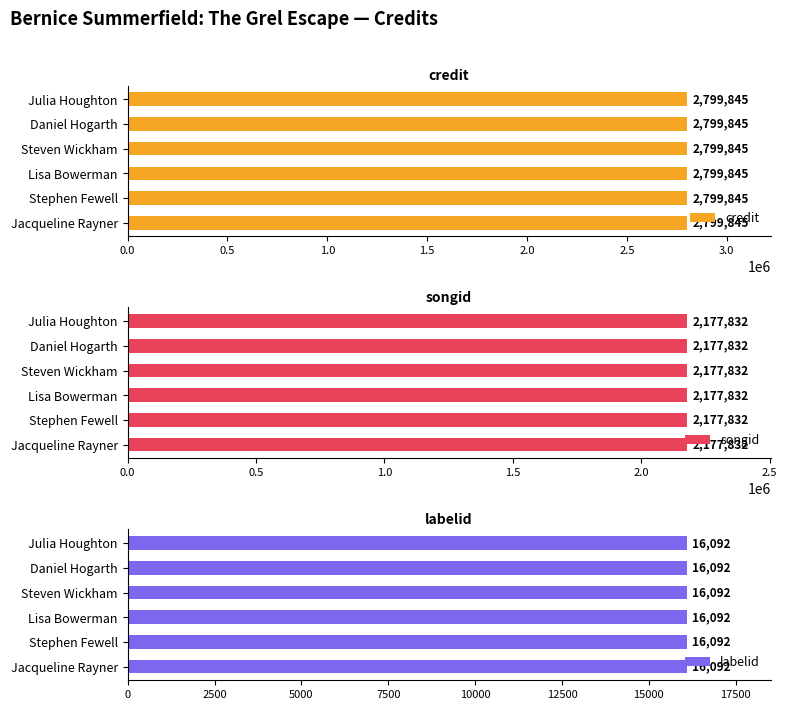

Reading left to right, list all the values displayed in this chart.

credit: Jacqueline Rayner=2799845	Stephen Fewell=2799845	Lisa Bowerman=2799845	Steven Wickham=2799845	Daniel Hogarth=2799845	Julia Houghton=2799845
songid: Jacqueline Rayner=2177832	Stephen Fewell=2177832	Lisa Bowerman=2177832	Steven Wickham=2177832	Daniel Hogarth=2177832	Julia Houghton=2177832
labelid: Jacqueline Rayner=16092	Stephen Fewell=16092	Lisa Bowerman=16092	Steven Wickham=16092	Daniel Hogarth=16092	Julia Houghton=16092